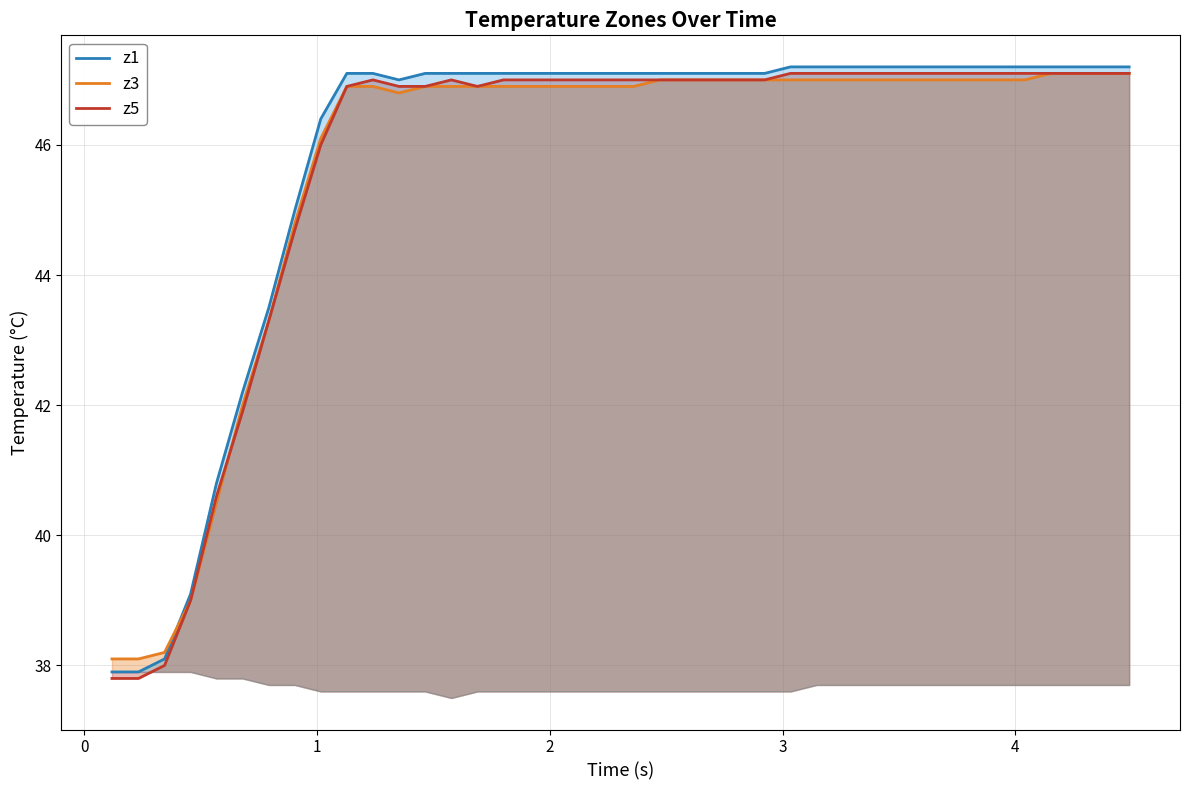

Which series has the widest spread of values?

z1